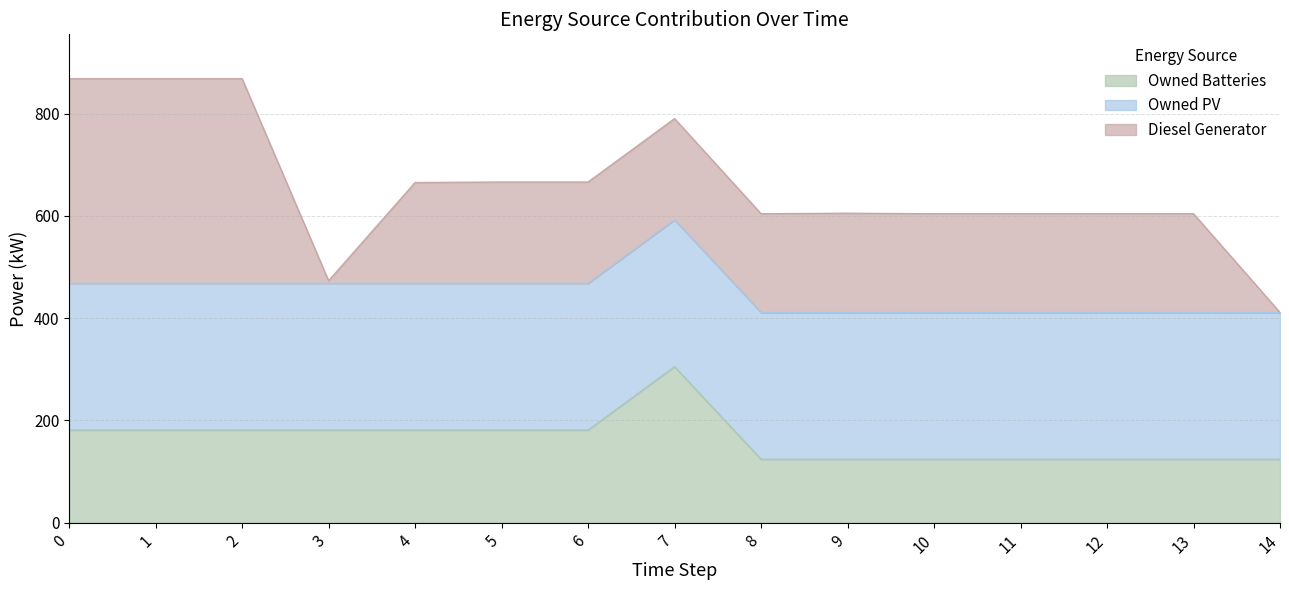

How many data points does each series have?

15